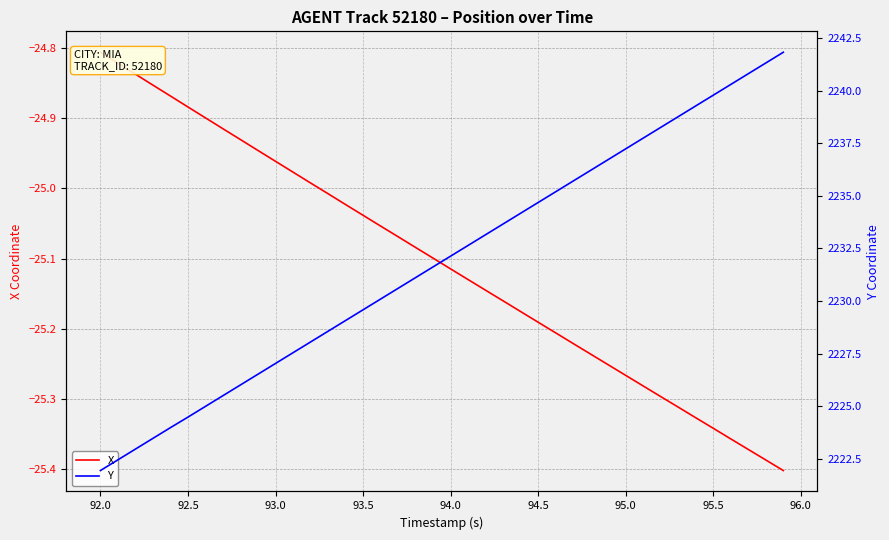

True or false: X and Y cross at least once.

False